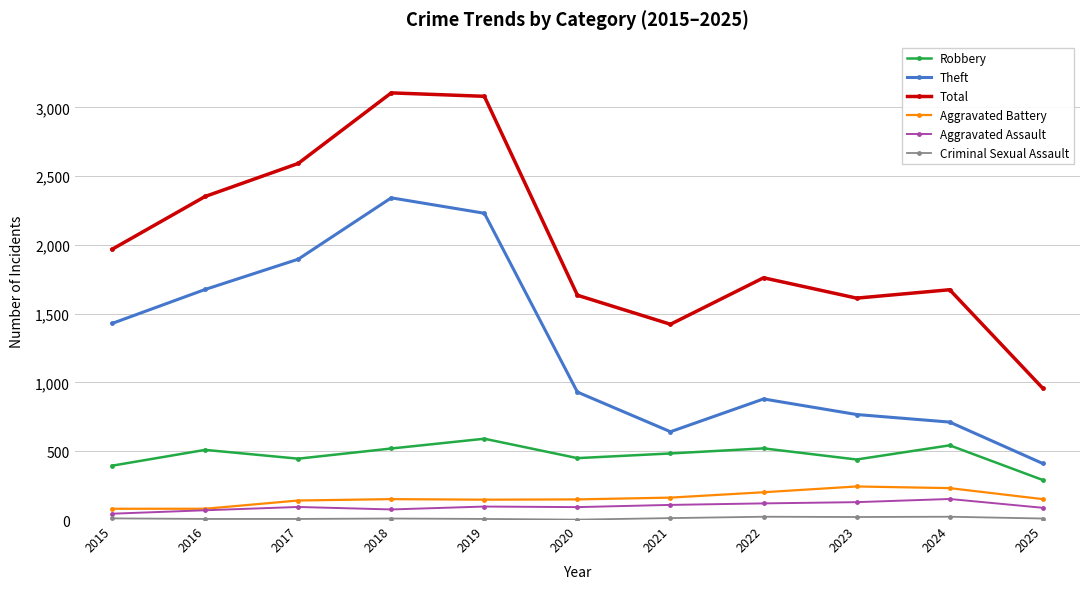

Which series has the largest total across all categories?

Total